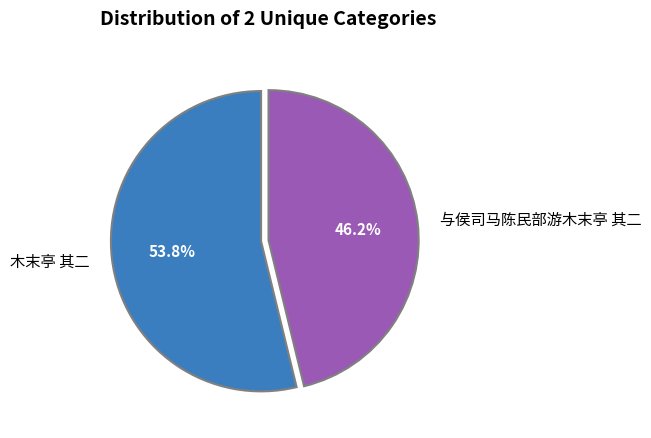

Does 与侯司马陈民部游木末亭 其二 represent more than half of the total?

No